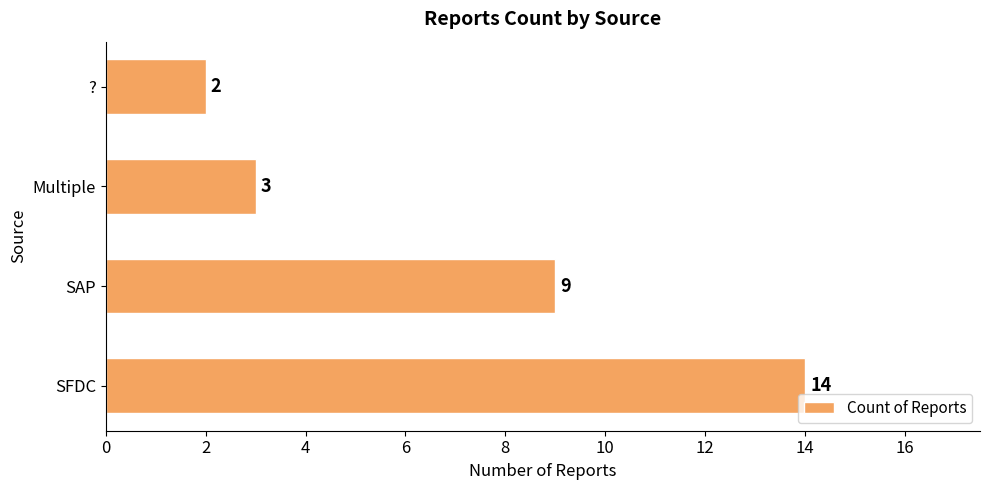

Which has a higher value, Multiple or SAP?

SAP